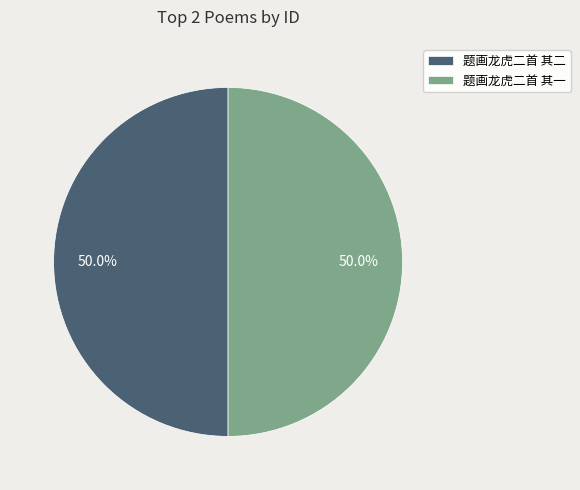

Count the number of slices in the pie.

2